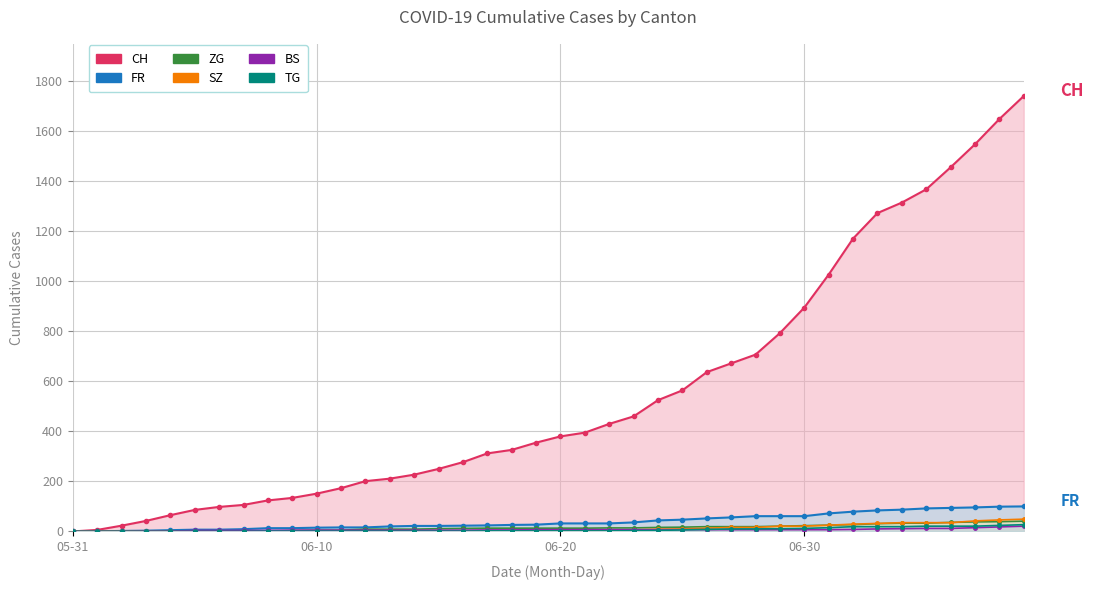

At which category is the sum across all series the highest?

2020-07-09